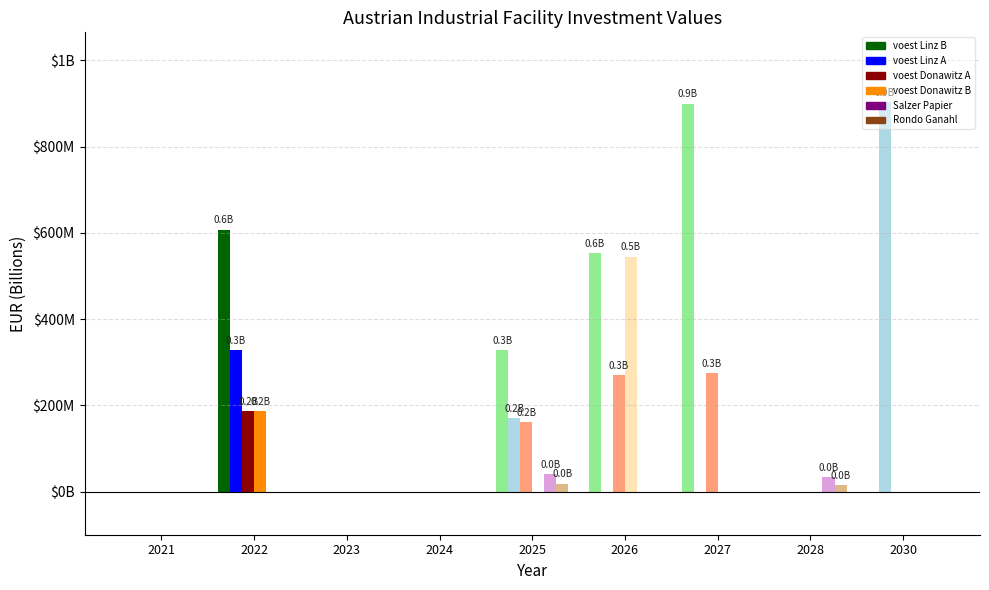

What are all the series names shown in the legend?

voest Linz B, voest Linz A, voest Donawitz A, voest Donawitz B, Salzer Papier, Rondo Ganahl